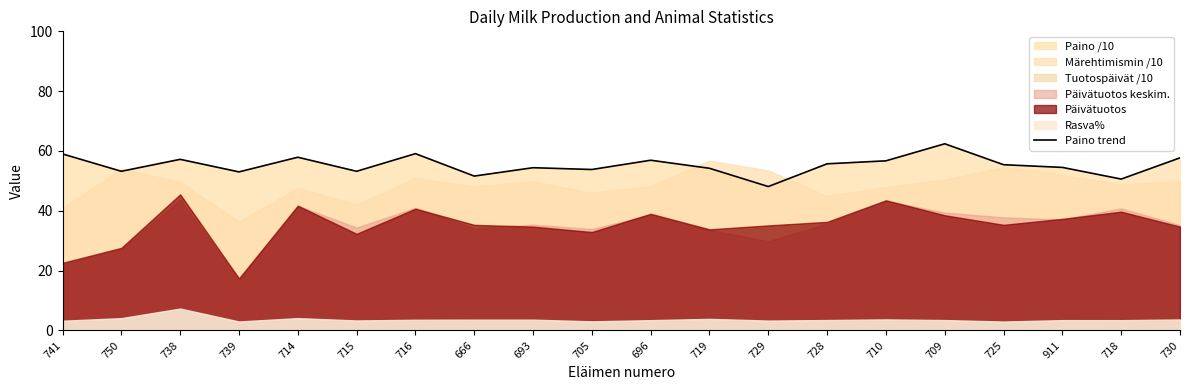

Which label corresponds to the largest value in the chart?

709